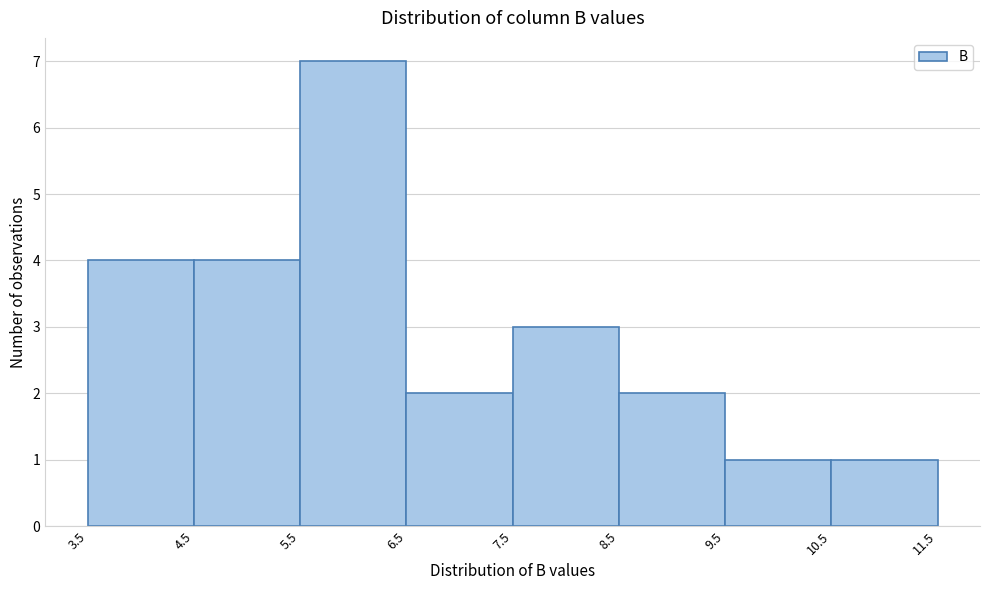

Which range on the x-axis has the tallest bar?

5.5 to 6.5